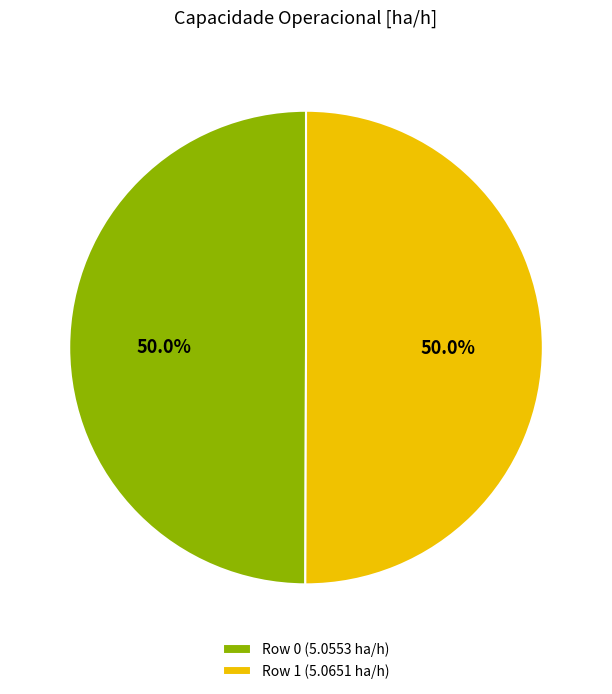

How much of the chart is everything except Row 1 (5.0651 ha/h)?

50.0%